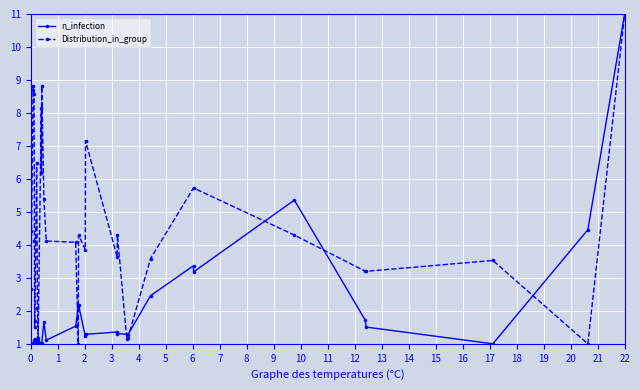

What is the value of the Distribution_in_group point at the 2nd from the left?

2.6